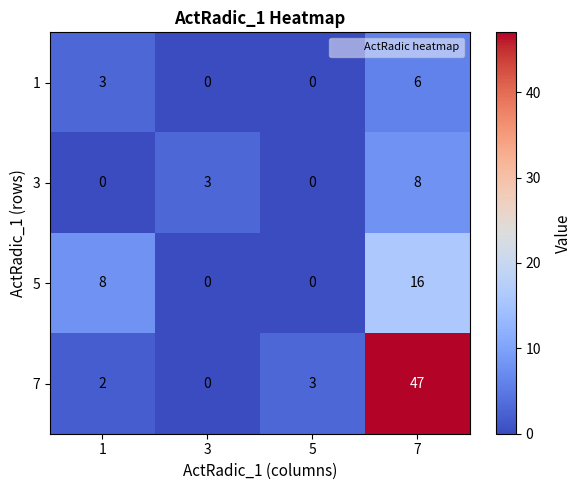

Reading right to left, what are all the values shown in this chart?

1: 7=6	5=0	3=0	1=3
3: 7=8	5=0	3=3	1=0
5: 7=16	5=0	3=0	1=8
7: 7=47	5=3	3=0	1=2